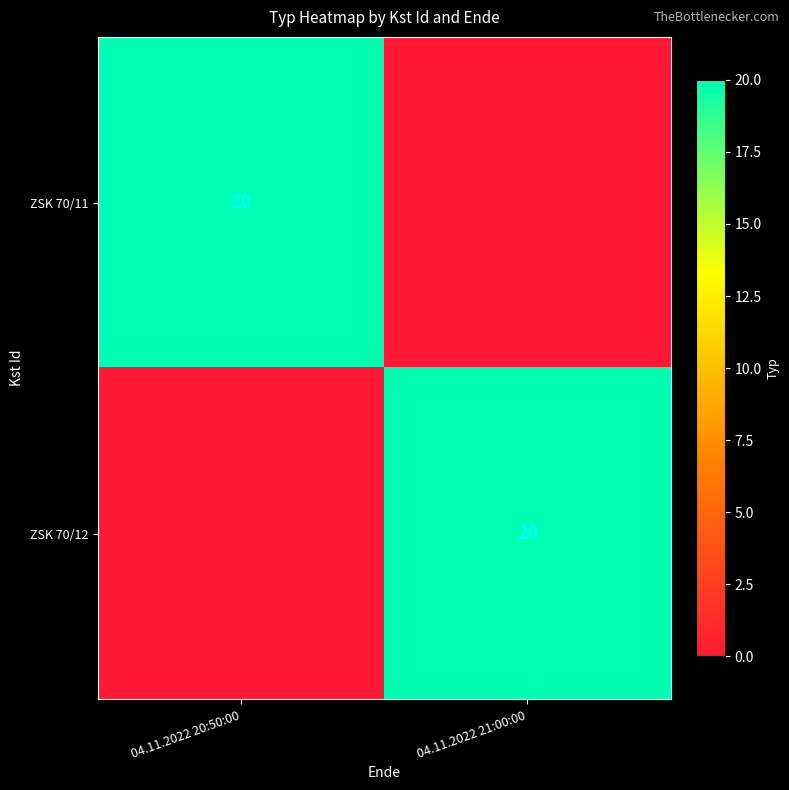

The ZSK 70/11 series shows 20 at 04.11.2022 20:50:00. True or false?

True